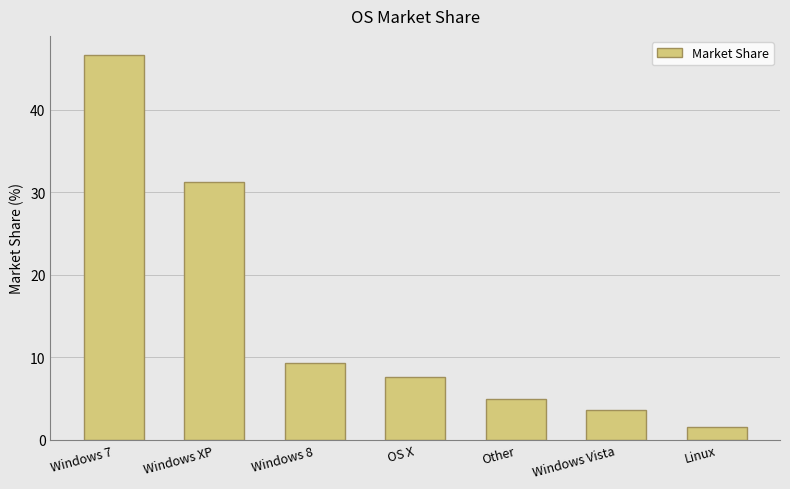

The value at Windows XP is 31.2. True or false?

True